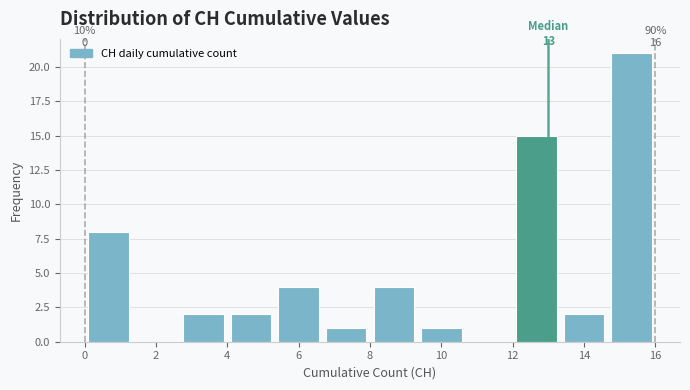

Over which range of the x-axis is the bar tallest?

14.6 to 16.0